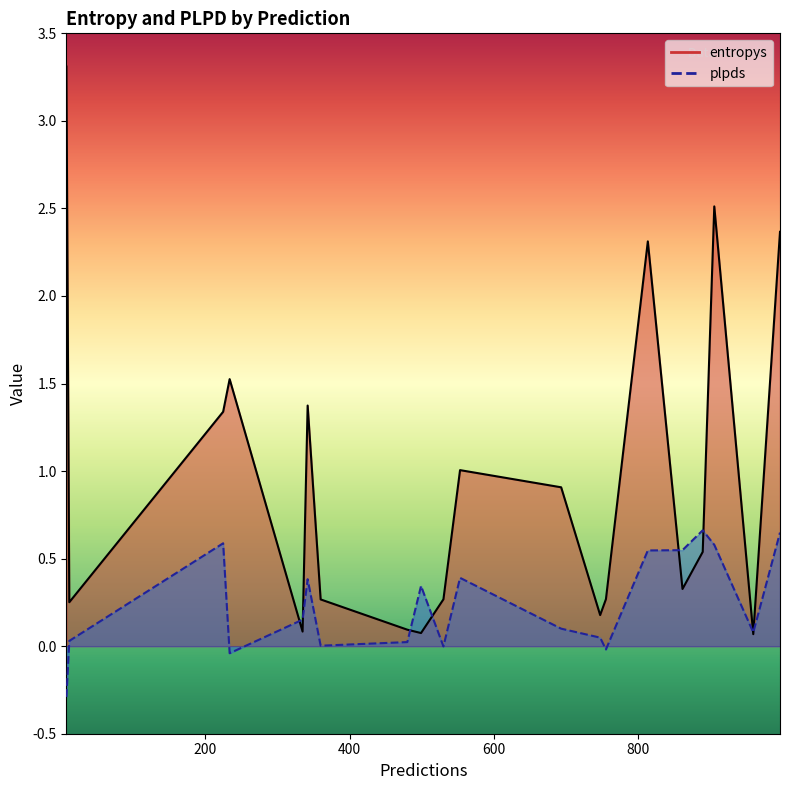

True or false: entropys_line has a value of 0.2 at 7.

False